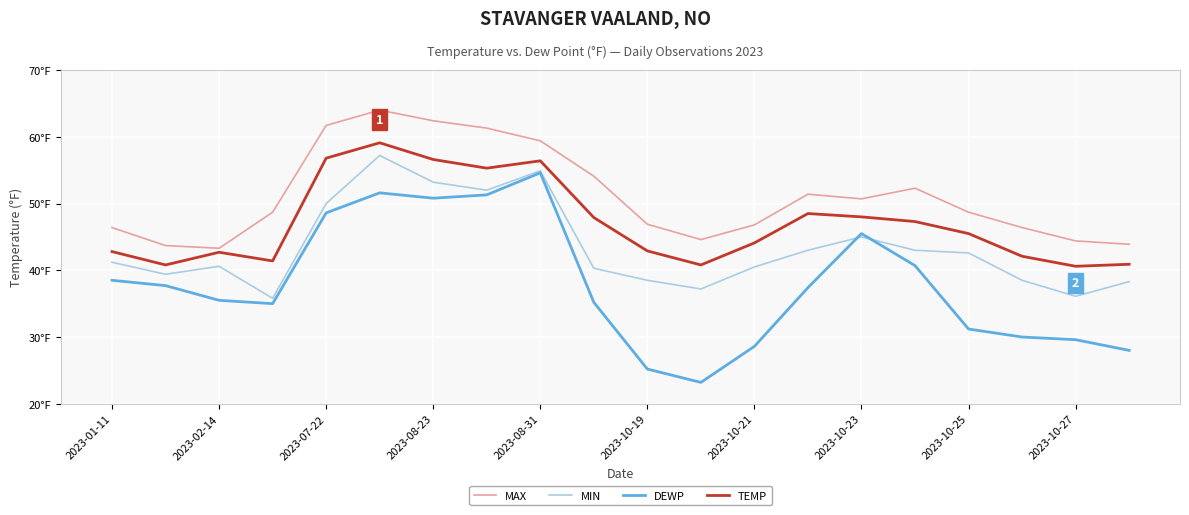

Which series has the largest total across all categories?

MAX